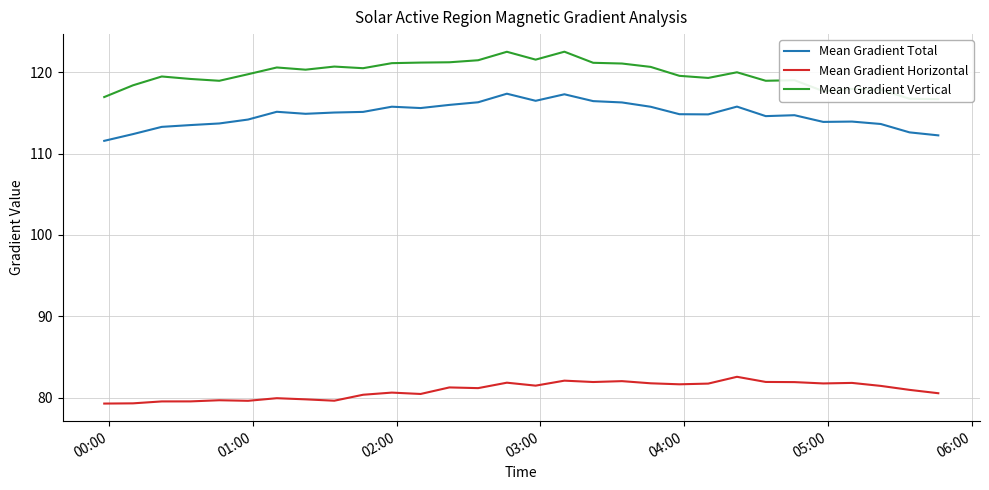

How many interior local peaks does the Mean Gradient Vertical series have?

8